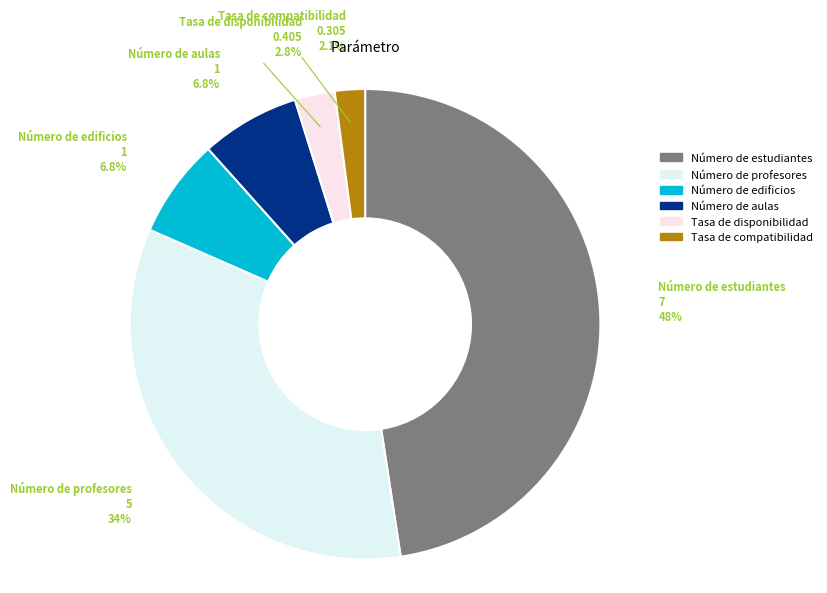

Does any single category account for the majority?

No